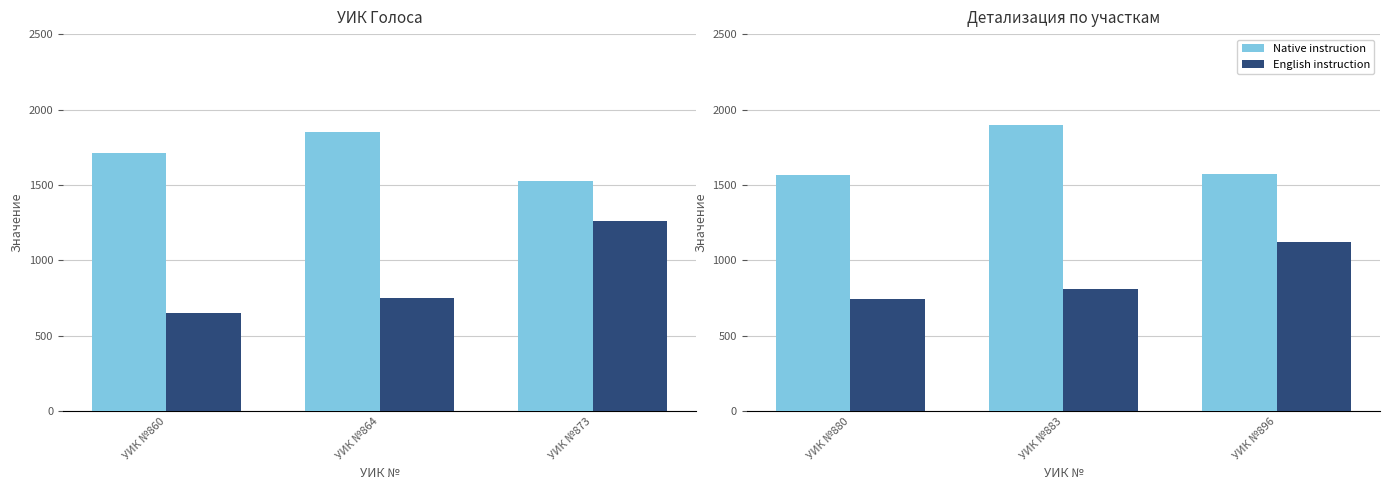

The value of English instruction at УИК №883 is 1065. True or false?

False